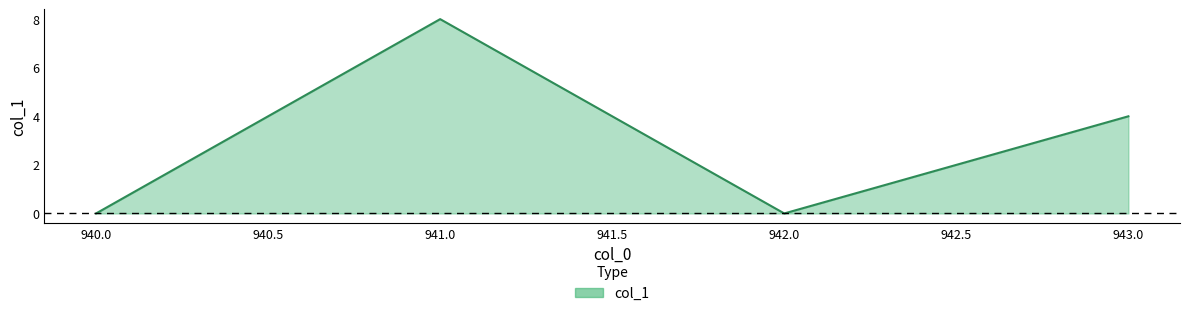

Does the chart have visible grid lines?

No